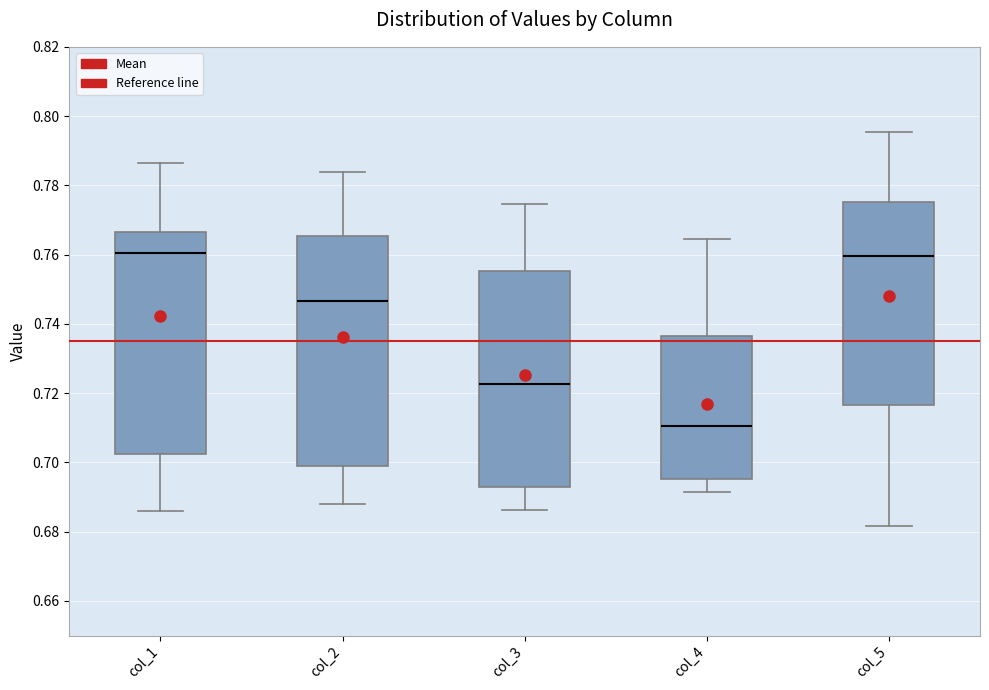

Reading left to right, read every box against the y-axis: the position of its median line, the range the box covers, and the ends of its whiskers. The values are not printed on the chart, so give them approximately, as read against the axis.

col_1: median 0.760, box 0.702 to 0.766, whiskers 0.686 to 0.786
col_2: median 0.746, box 0.698 to 0.766, whiskers 0.688 to 0.784
col_3: median 0.722, box 0.692 to 0.756, whiskers 0.686 to 0.774
col_4: median 0.710, box 0.696 to 0.736, whiskers 0.692 to 0.764
col_5: median 0.760, box 0.716 to 0.776, whiskers 0.682 to 0.796